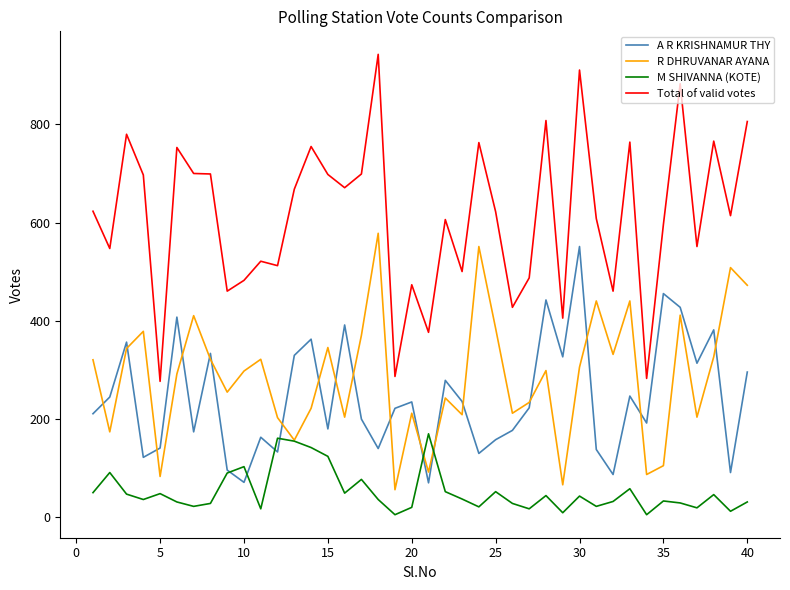

In A R KRISHNAMUR THY, how many points are higher than both neighbors (excluding endpoints)?

13